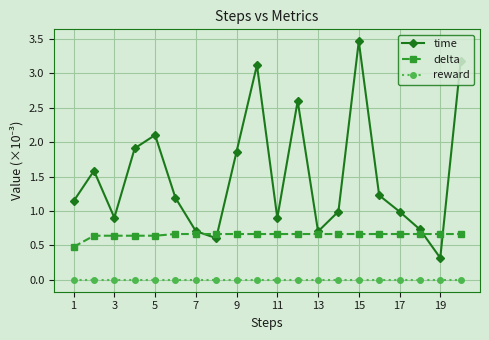

True or false: reward and time intersect in this chart.

False